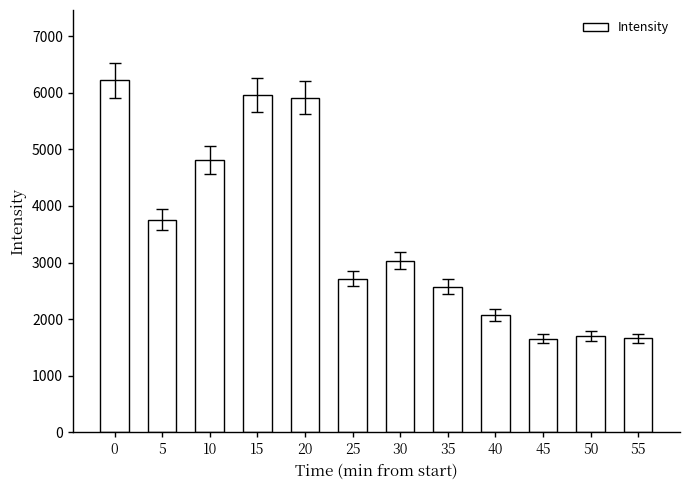

What is the sum of all values?

42093.7